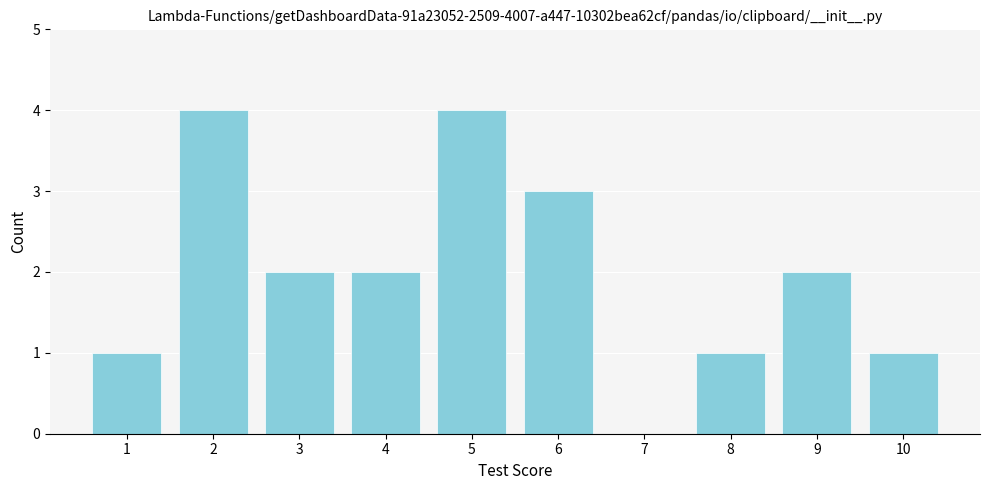

Reading left to right, extract all data points from this chart.

1=1	2=4	3=2	4=2	5=4	6=3	7=0	8=1	9=2	10=1